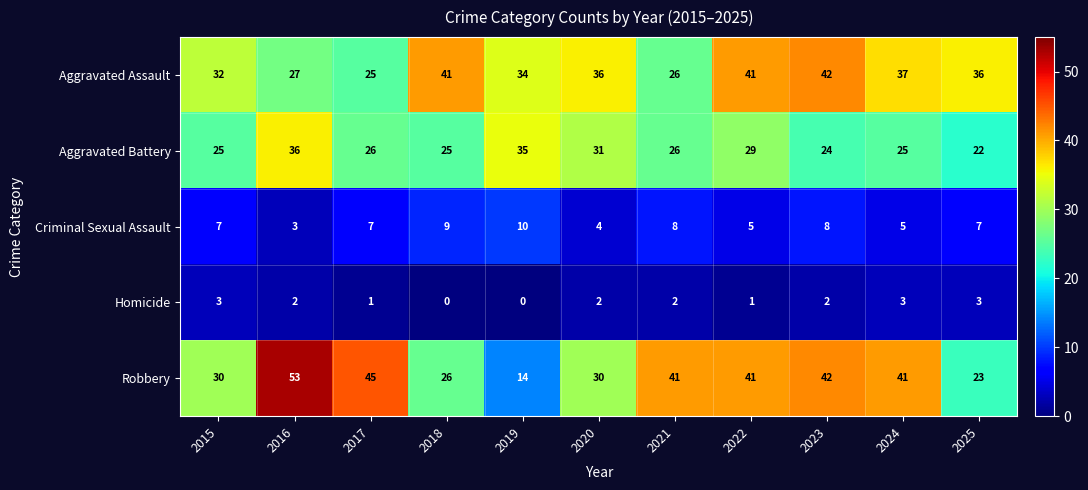

What is the total value across all series at 2019?

93